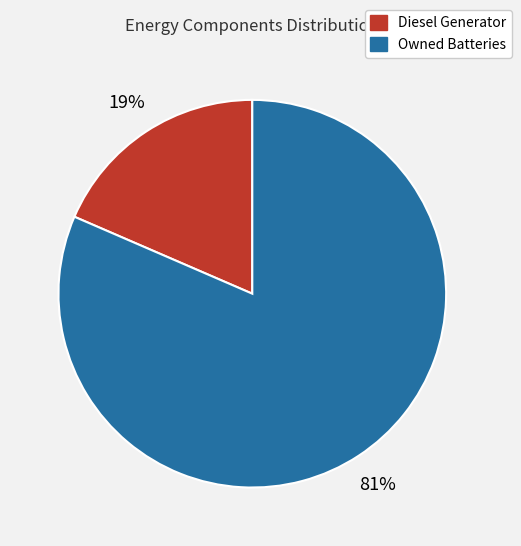

Do Diesel Generator and Owned Batteries together represent more than half of the pie?

Yes